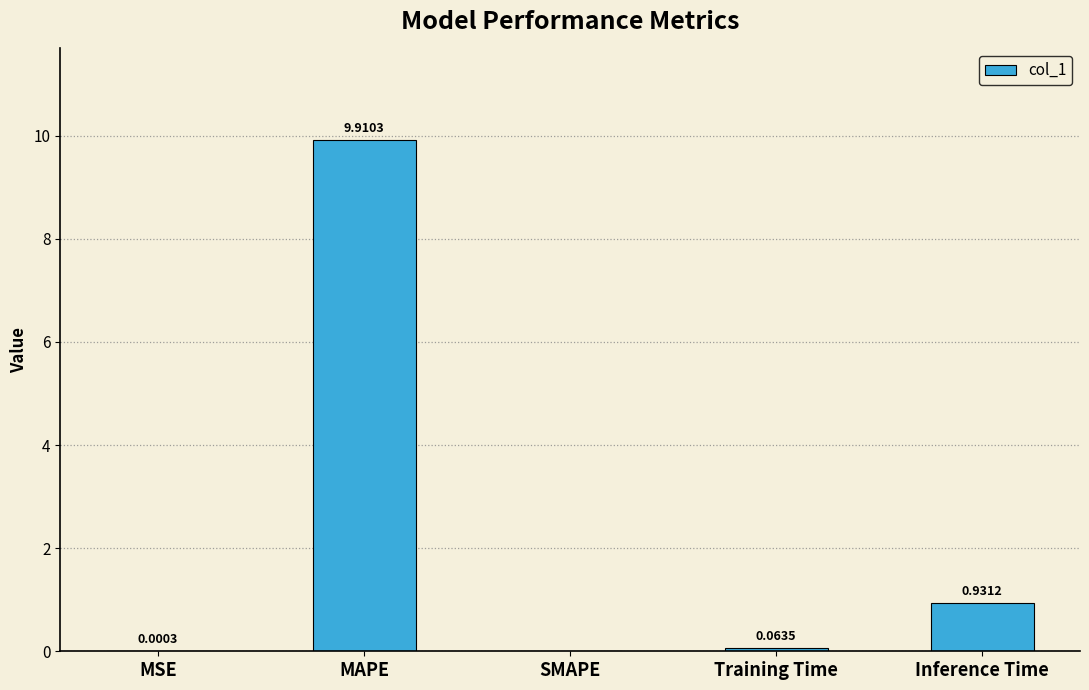

What is the sum of all values?

10.9